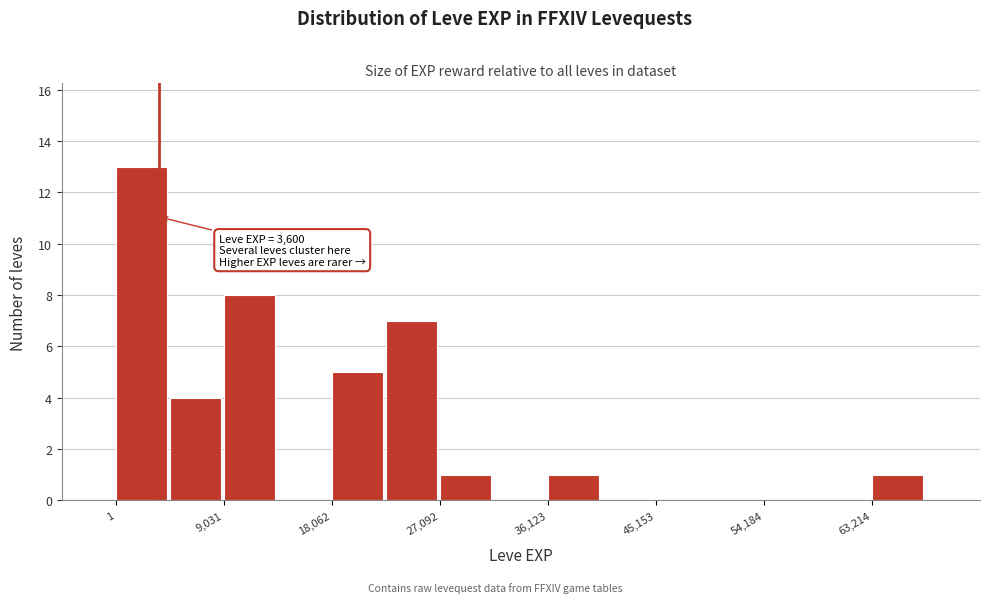

Which range on the x-axis has the tallest bar?

0 to 5000